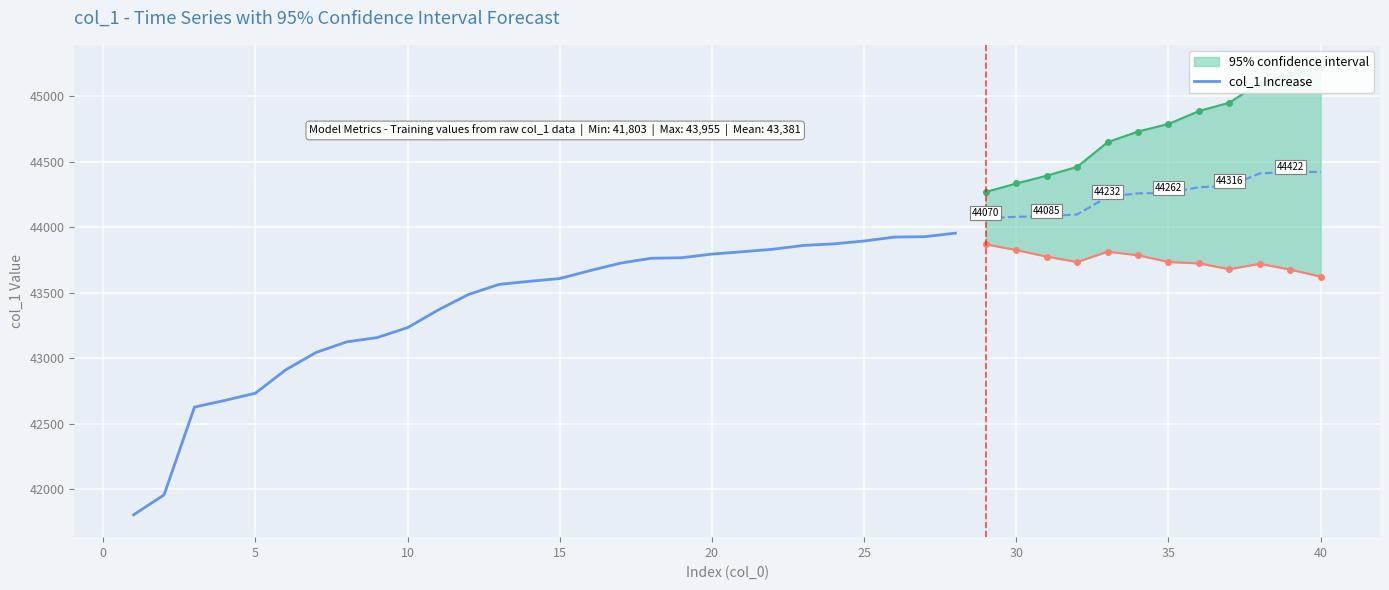

What is the minimum value for col_1 Increase?

41803